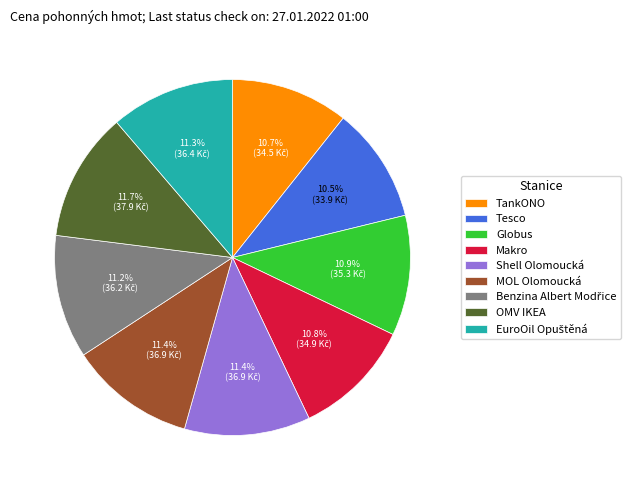

Is Shell Olomoucká the majority of the pie?

No